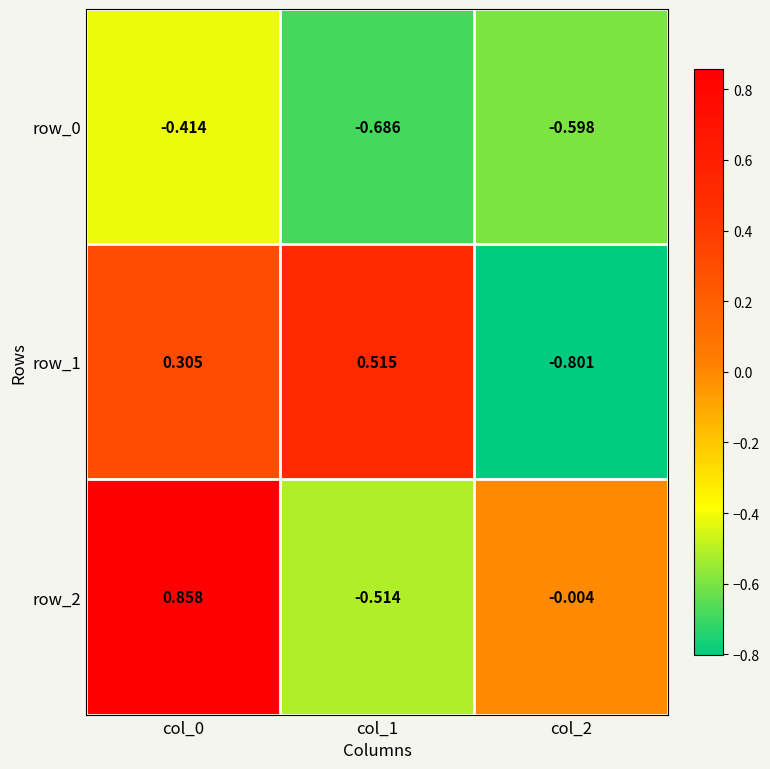

How many positive values does the row_2 series have?

1